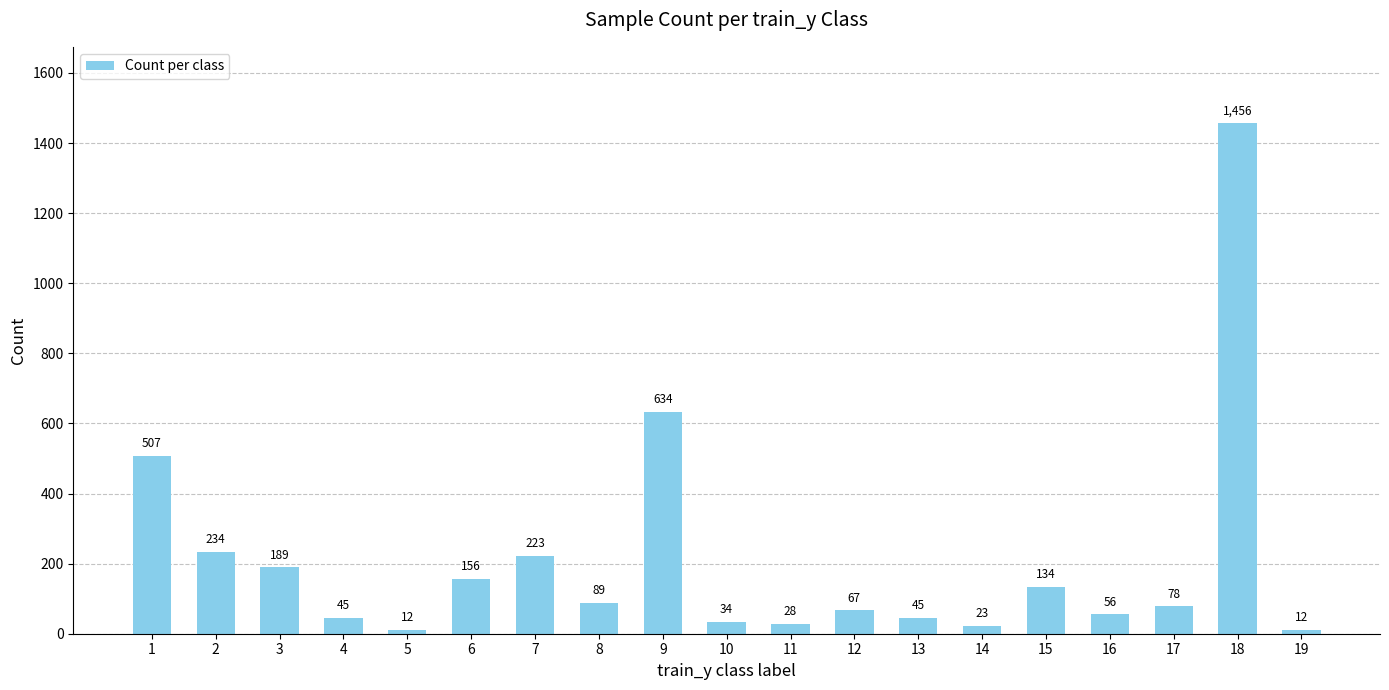

Reading left to right, what are all the values shown in this chart?

1=507	2=234	3=189	4=45	5=12	6=156	7=223	8=89	9=634	10=34	11=28	12=67	13=45	14=23	15=134	16=56	17=78	18=1456	19=12